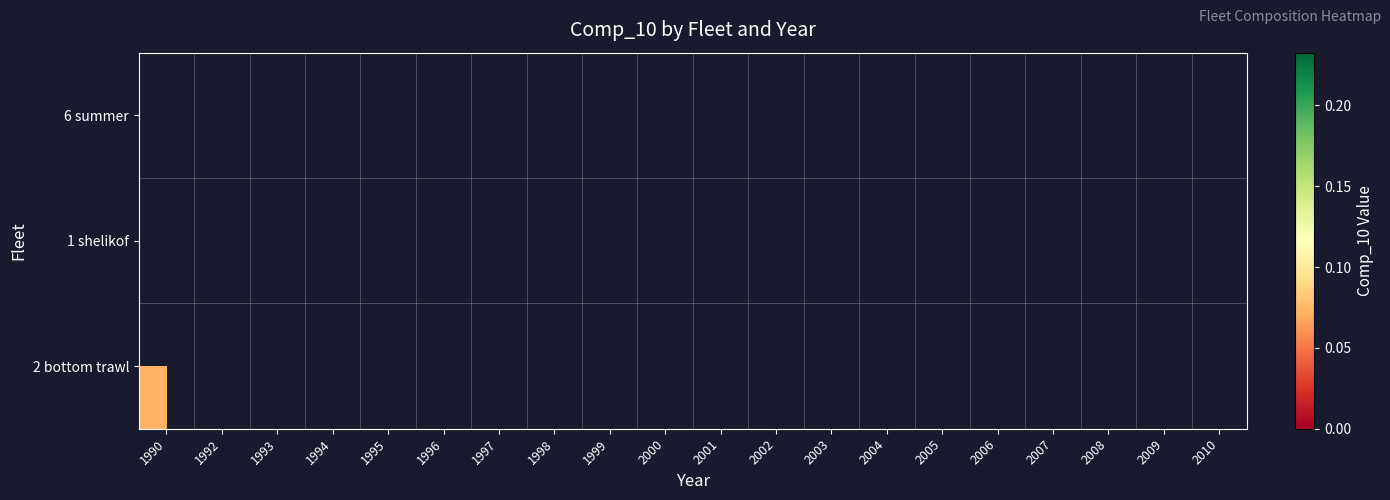

Which has a higher value, 2009 or 2008?

2008